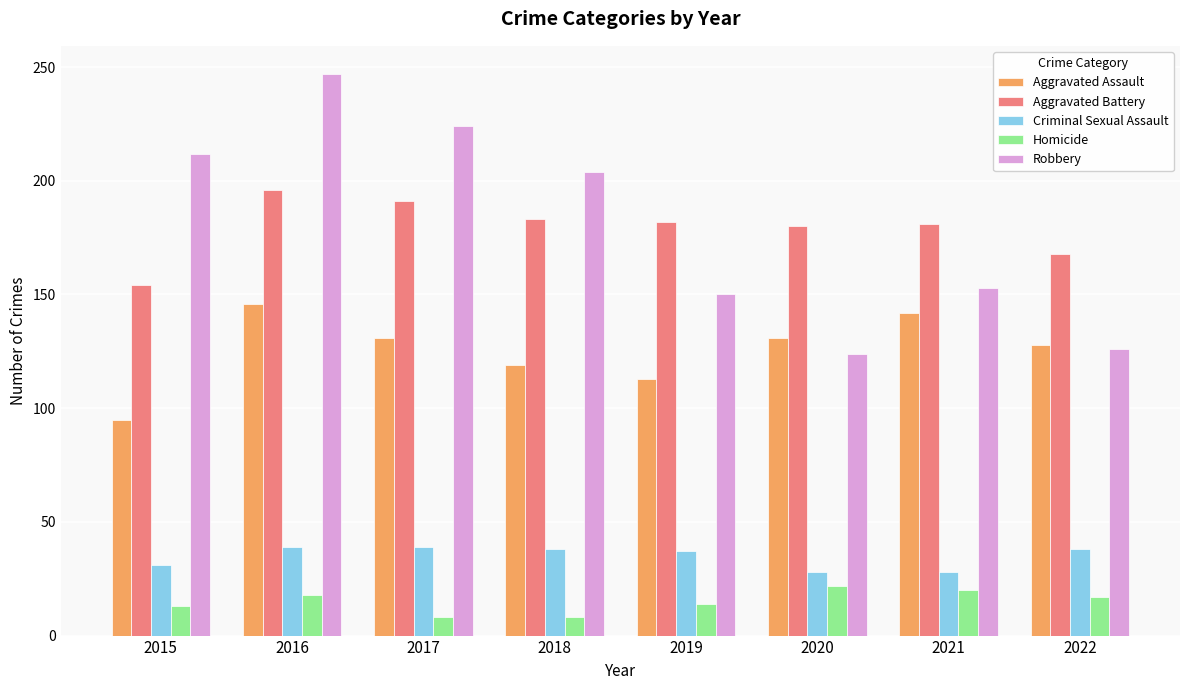

What is the spread (max minus min) of values at 2016?

229